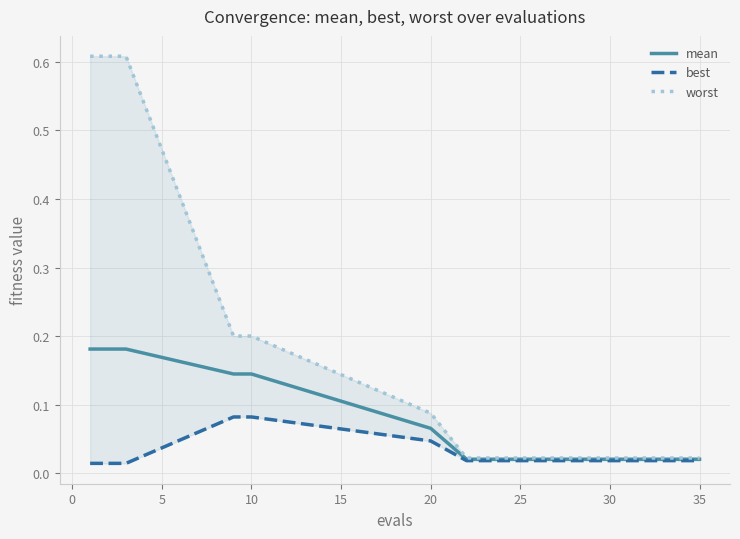

What is the sum of the worst values at 10 and 35?

0.2